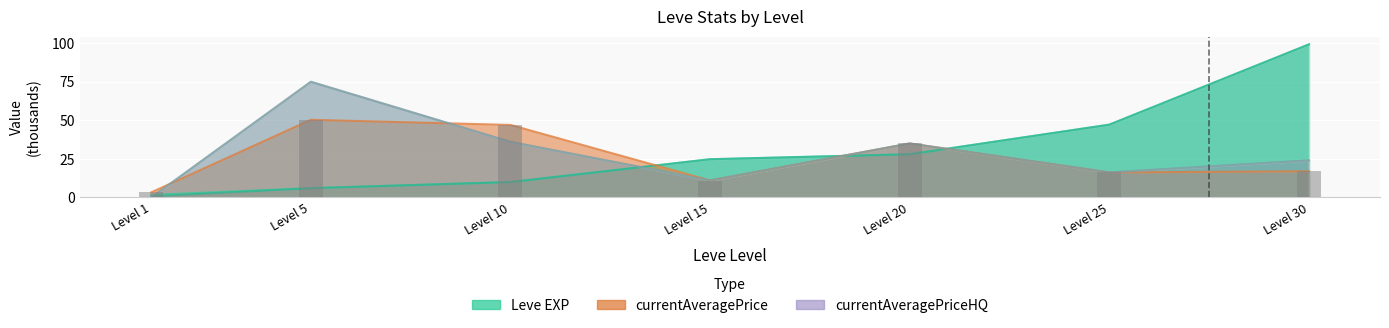

What is the value of the LevePriceHQ bar at the 5th from the left?

35.0